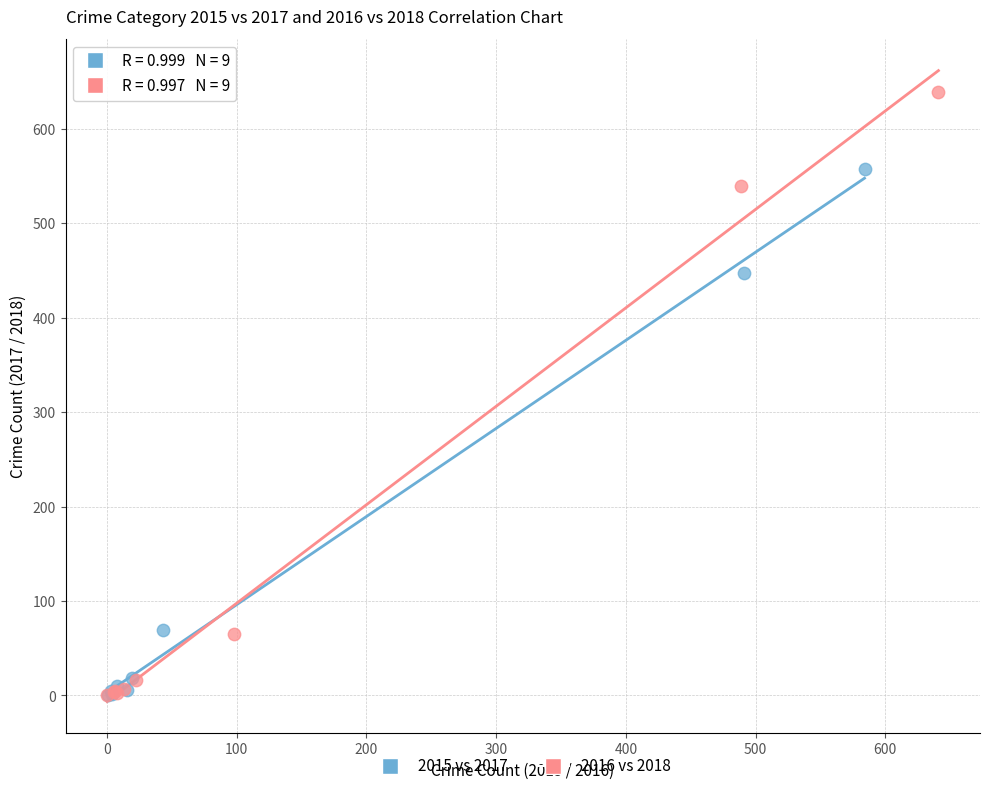

Which series has the largest Y range (max minus min)?

2016 vs 2018